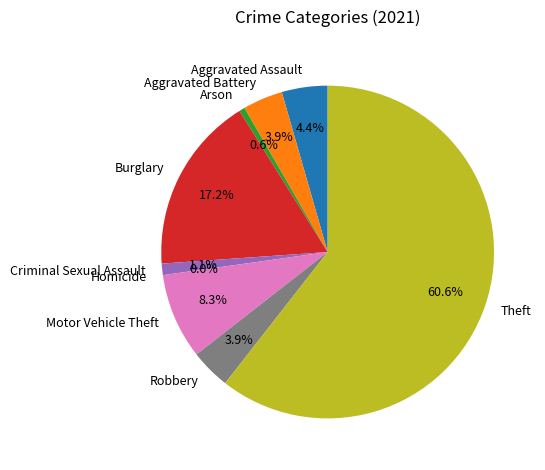

To the nearest percent, what percentage of the pie is Motor Vehicle Theft?

8%